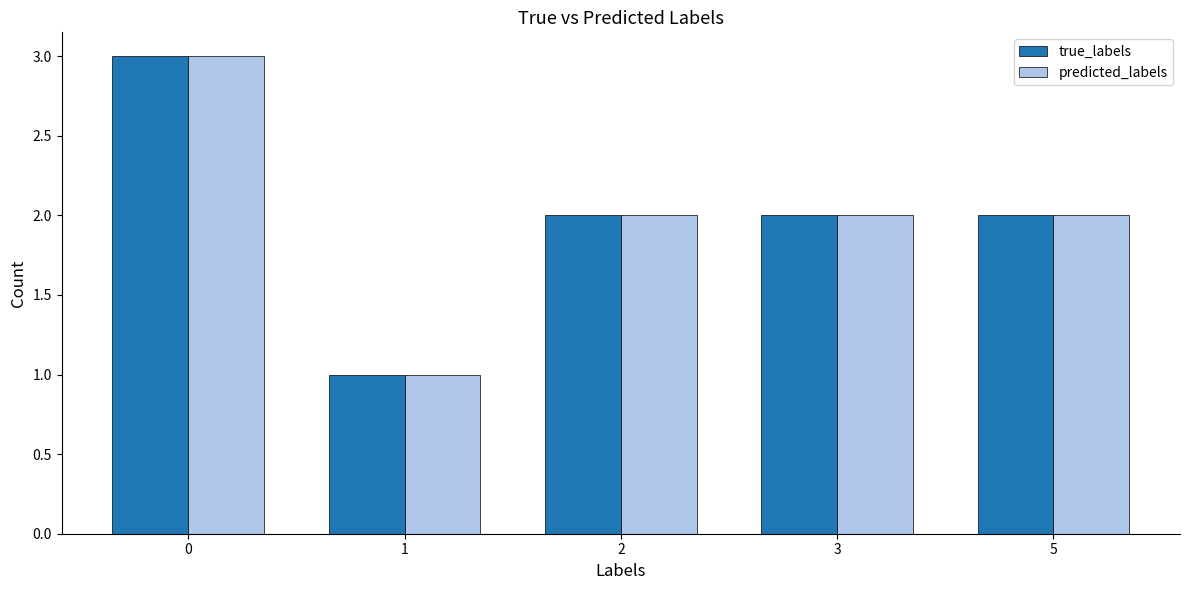

Reading left to right, list all the values displayed in this chart.

true_labels: 3	1	2	2	2
predicted_labels: 3	1	2	2	2